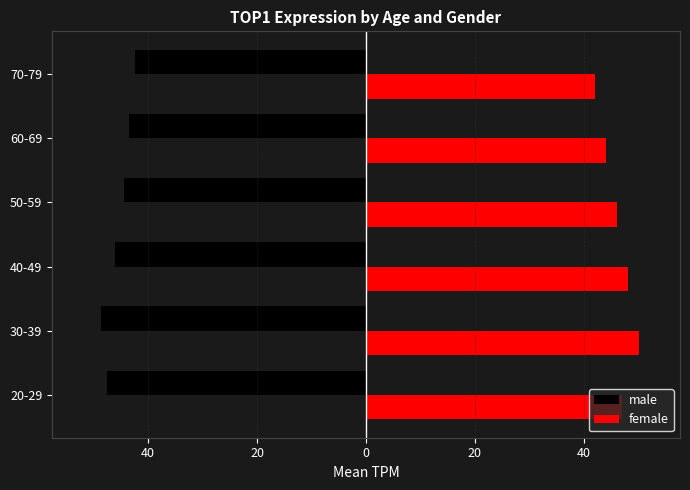

Rank the series by their average value, from lowest to highest.

male, female